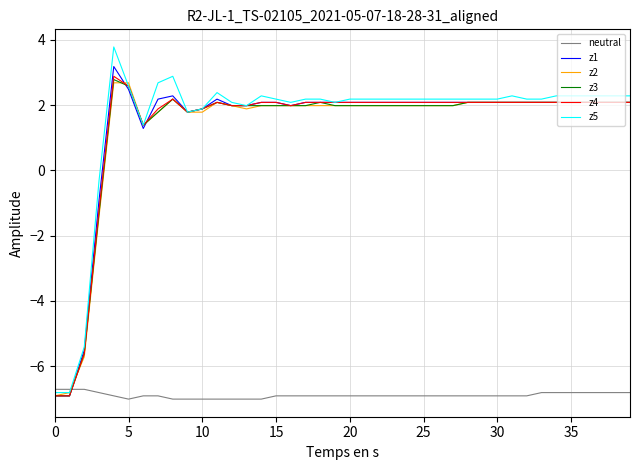

Which series has the widest spread of values?

z5